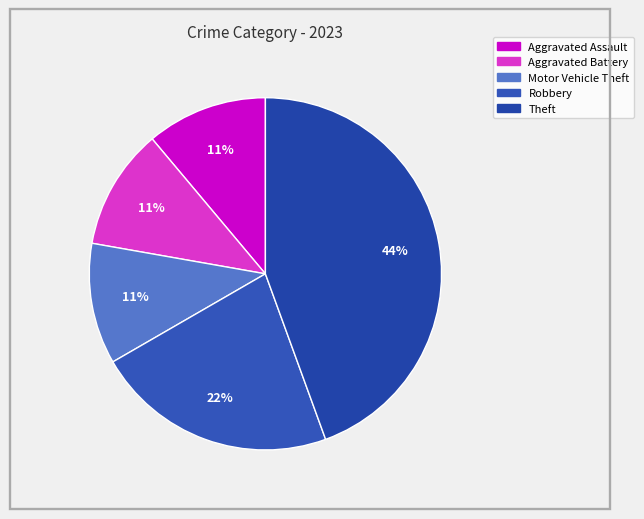

Which slice is the largest?

Theft